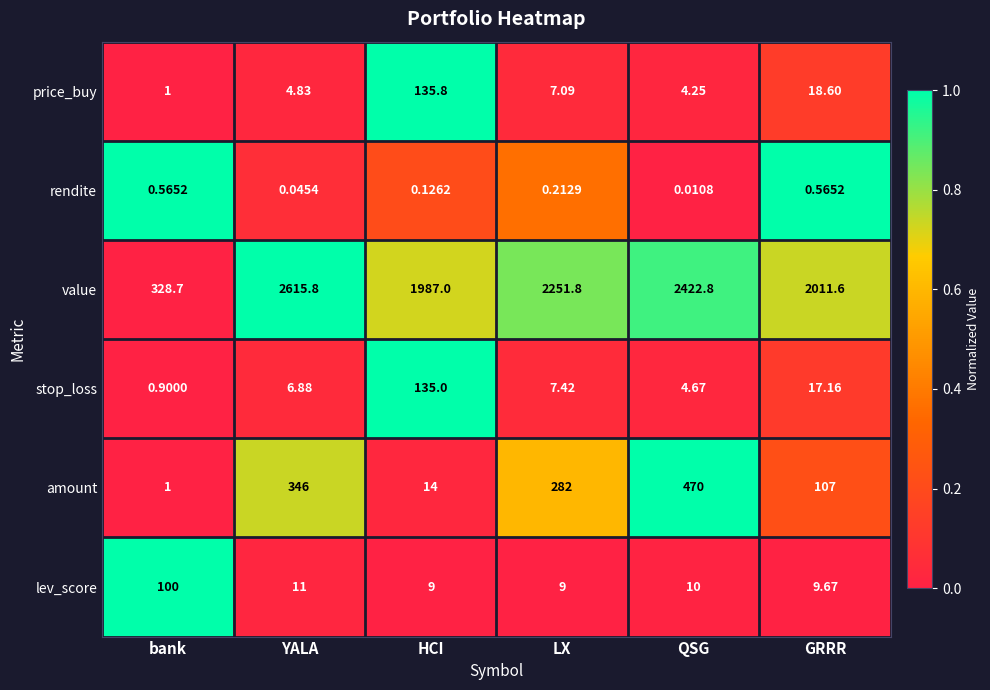

Which series has the largest range (max minus min)?

value